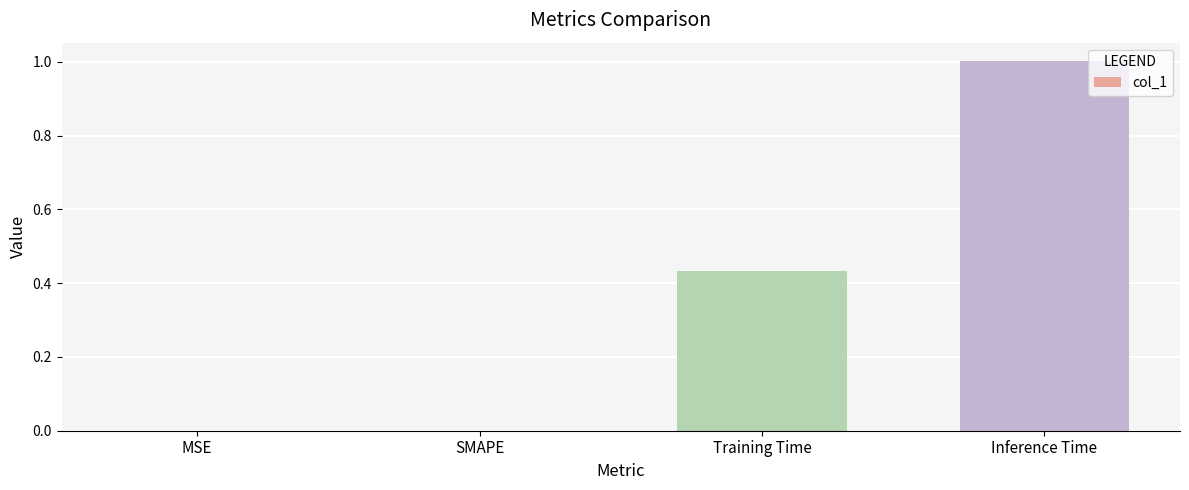

What is the sum of the values at Inference Time and Training Time?

1.4